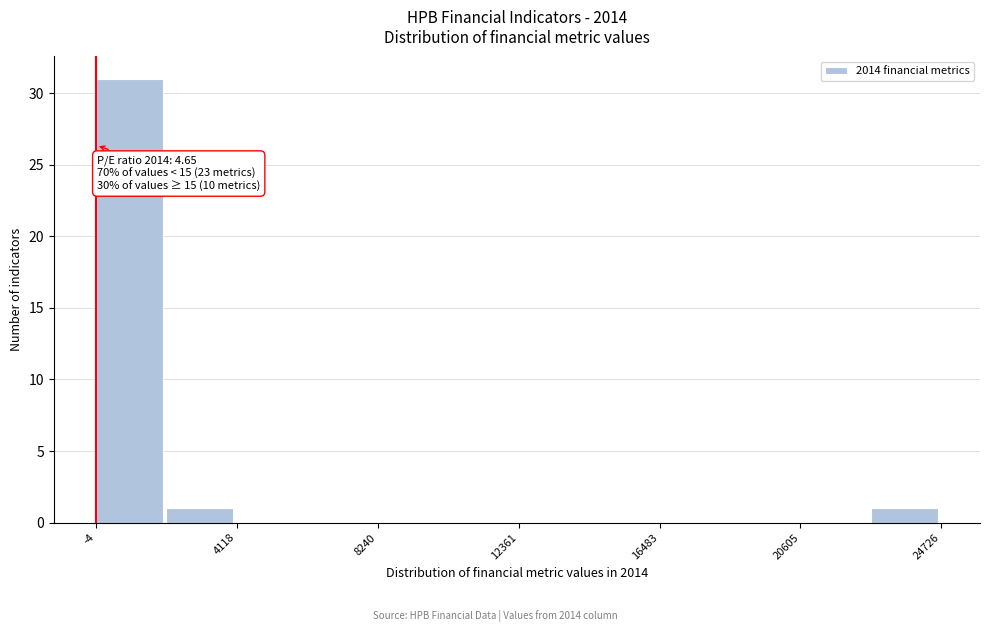

Over which range of the x-axis is the bar tallest?

0 to 2000